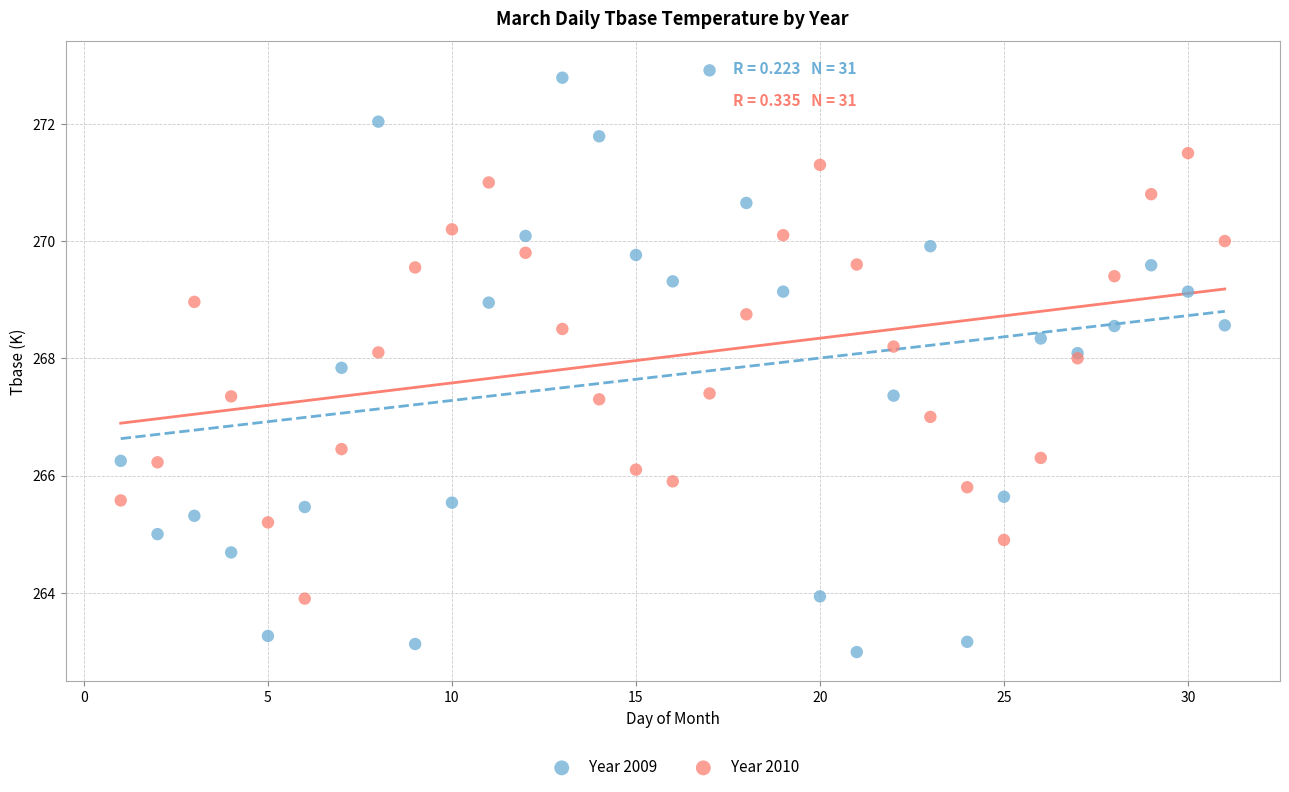

Which series contains the lowest Y value?

Year 2009